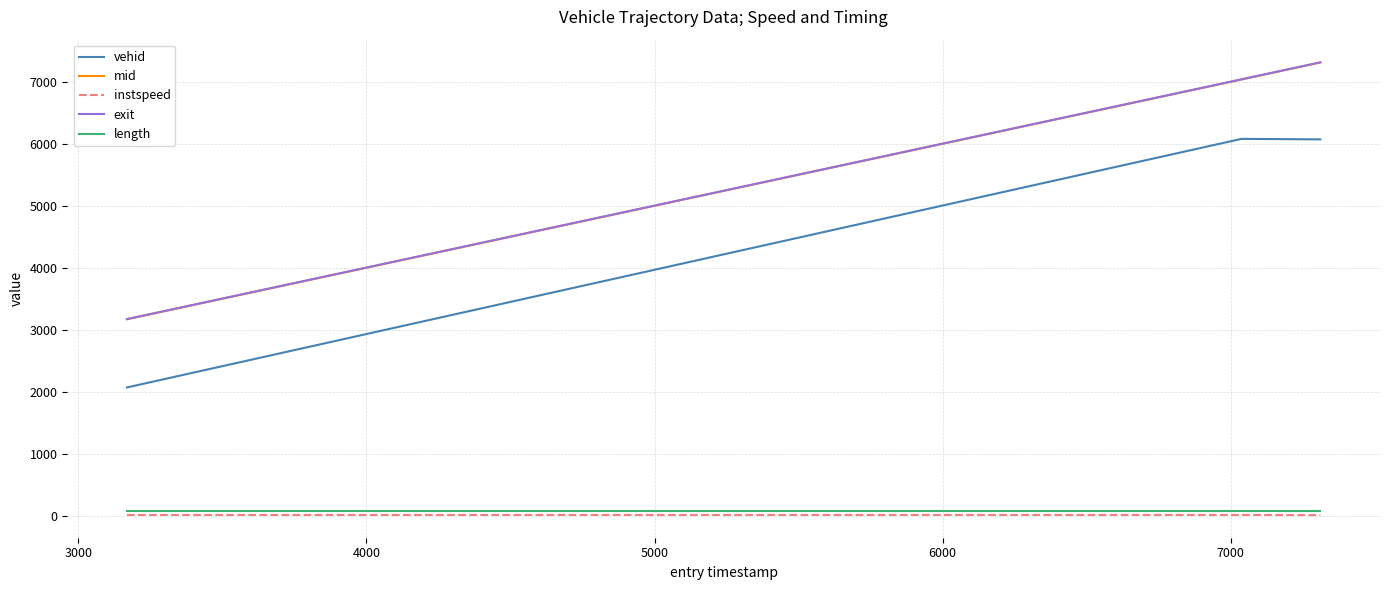

How many lines are shown in the chart?

5